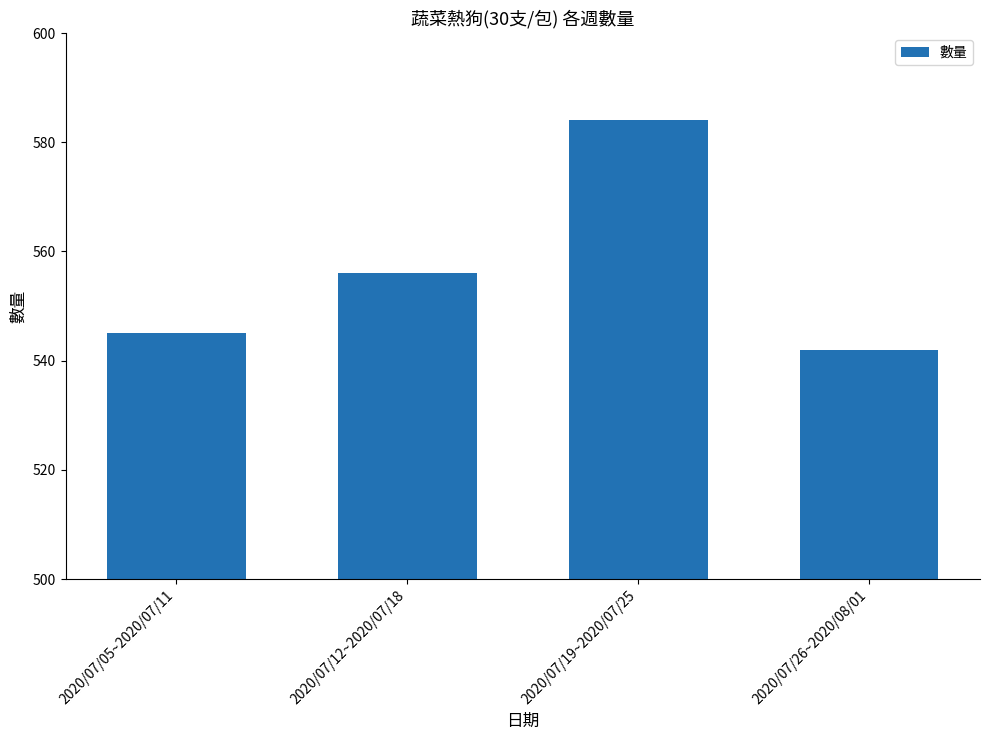

The chart shows a value of 545 at 2020/07/05~2020/07/11. True or false?

True